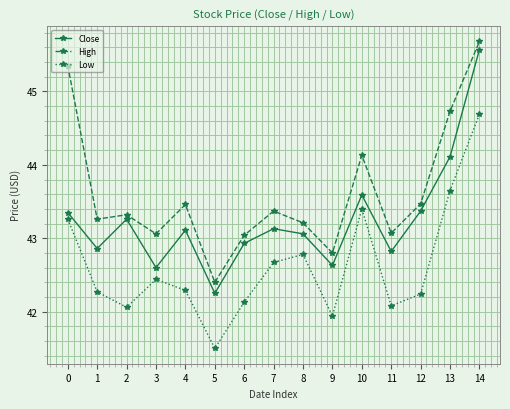

Does the chart have visible grid lines?

Yes